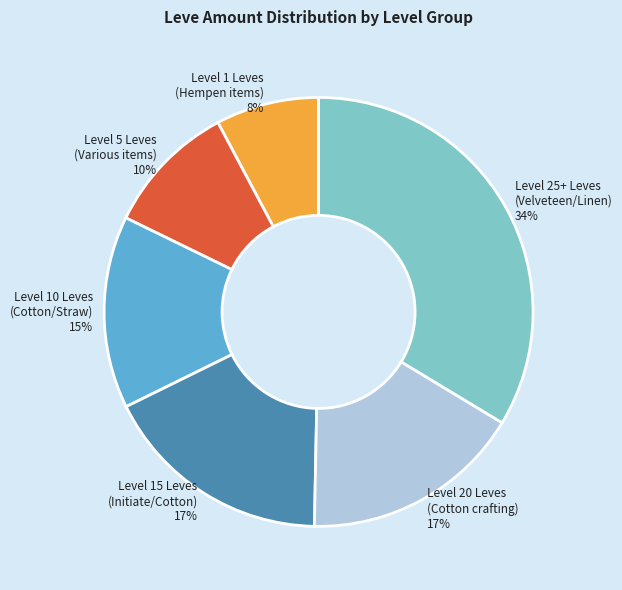

To the nearest percent, what is the difference between the Level 5 Leves (Various items) 10% and Level 10 Leves (Cotton/Straw) 15% slice percentages?

5%